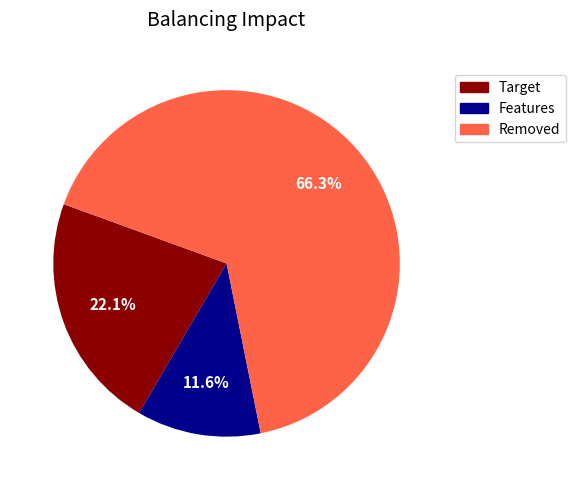

How many slices are in this pie chart?

3